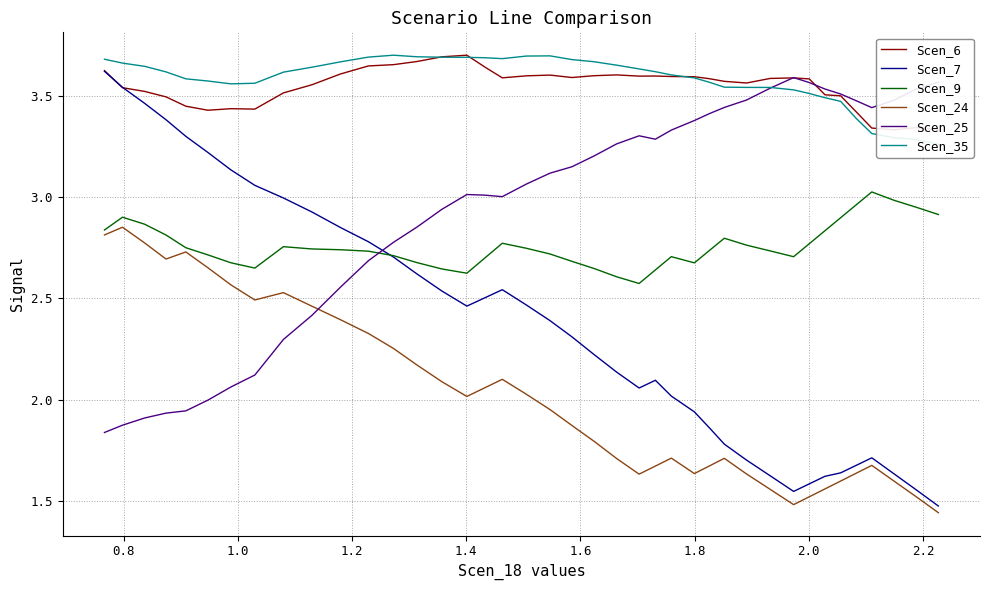

Which series has the largest total across all categories?

Scen_35